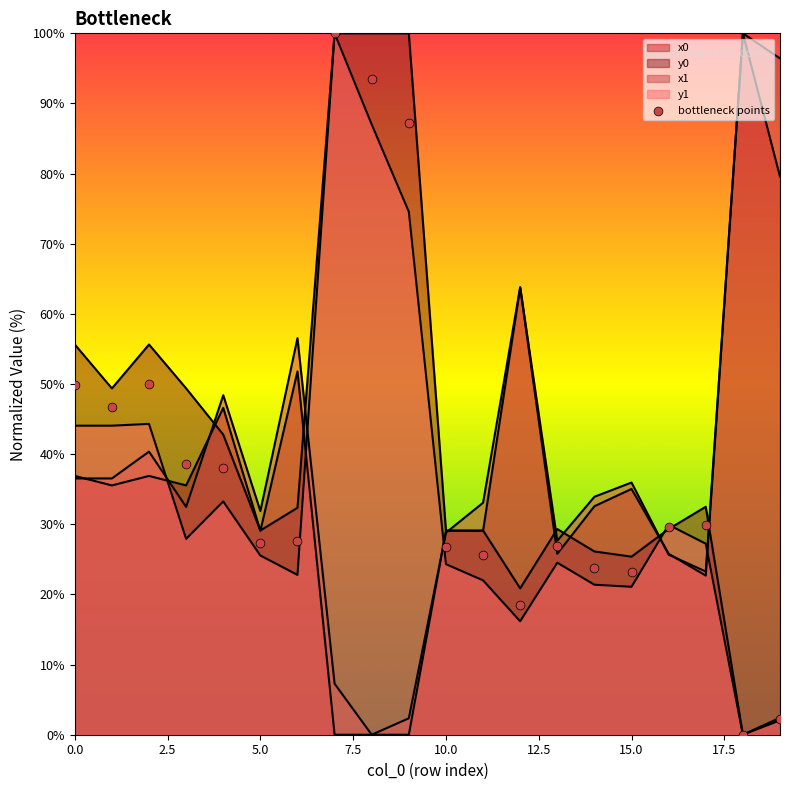

What are all the series names shown in the legend?

x0, y0, x1, y1